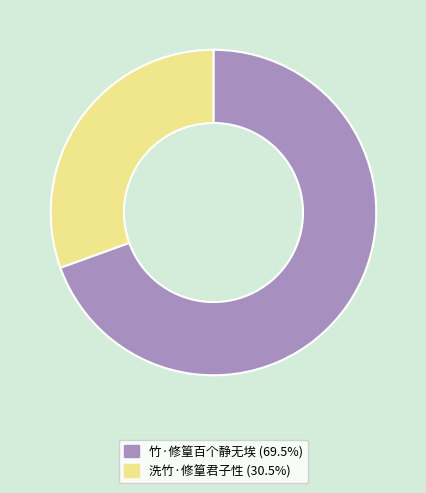

What is the ratio of the value at 竹·修篁百个静无埃 to the value at 洗竹·修篁君子性?

2.3